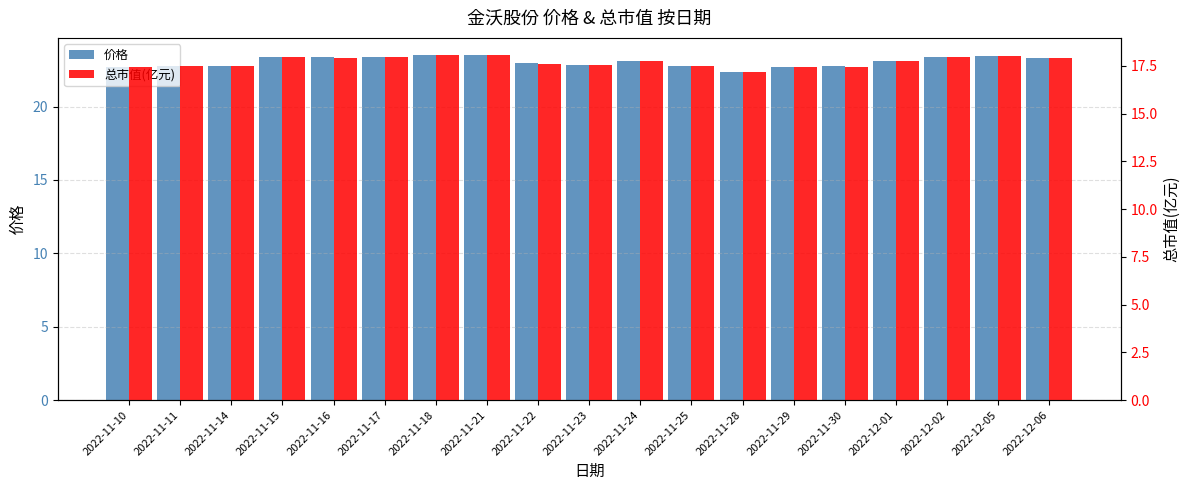

True or false: 总市值(亿元) has a value of 5.4 at 2022-11-21.

False